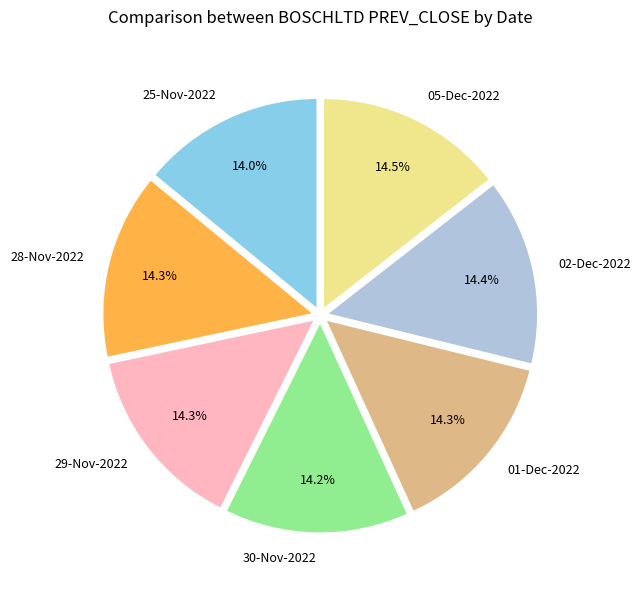

Approximately how many times larger is the value at 01-Dec-2022 compared to 02-Dec-2022?

1.0